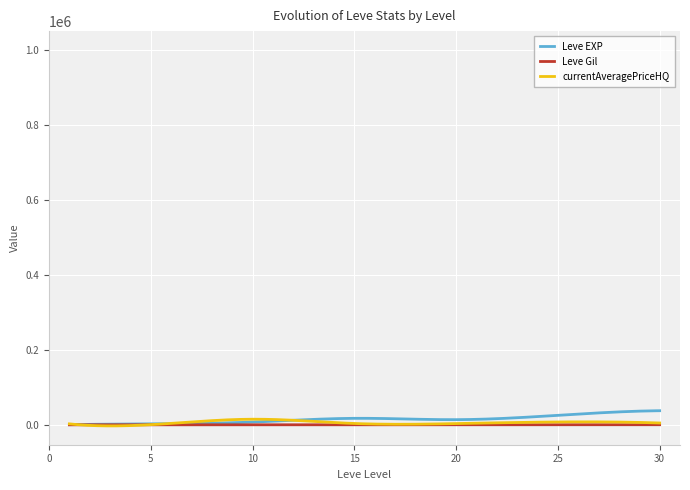

Where do Leve Gil and Leve EXP first cross each other?

1 and 1